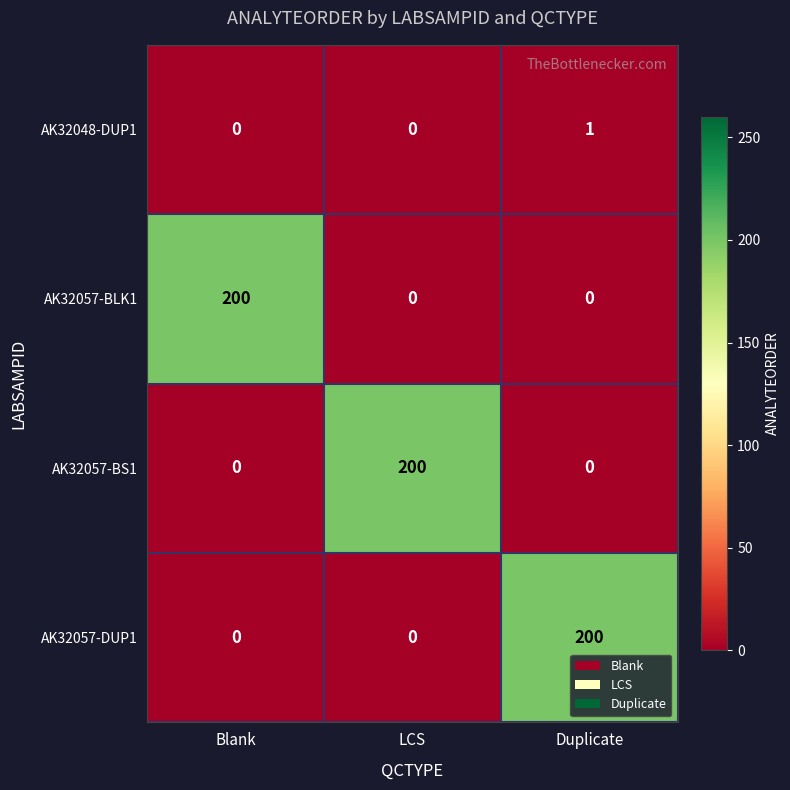

What is the maximum value shown in the chart?

200